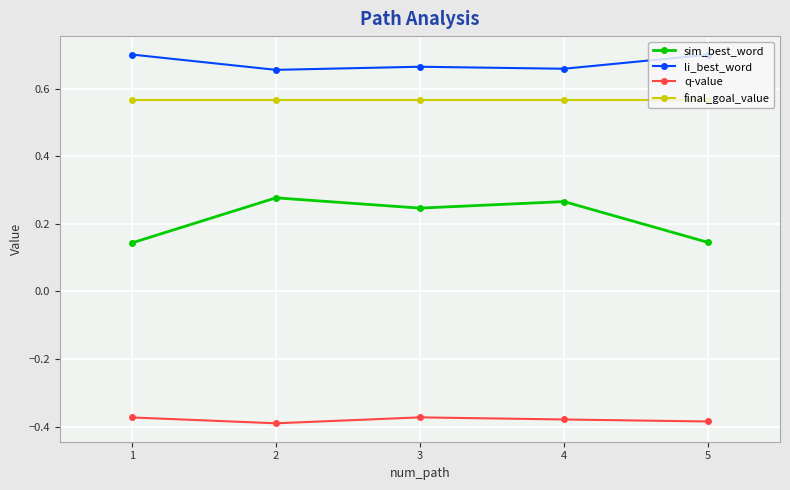

Is the value of sim_best_word at 5 greater than the value of li_best_word at 2?

No